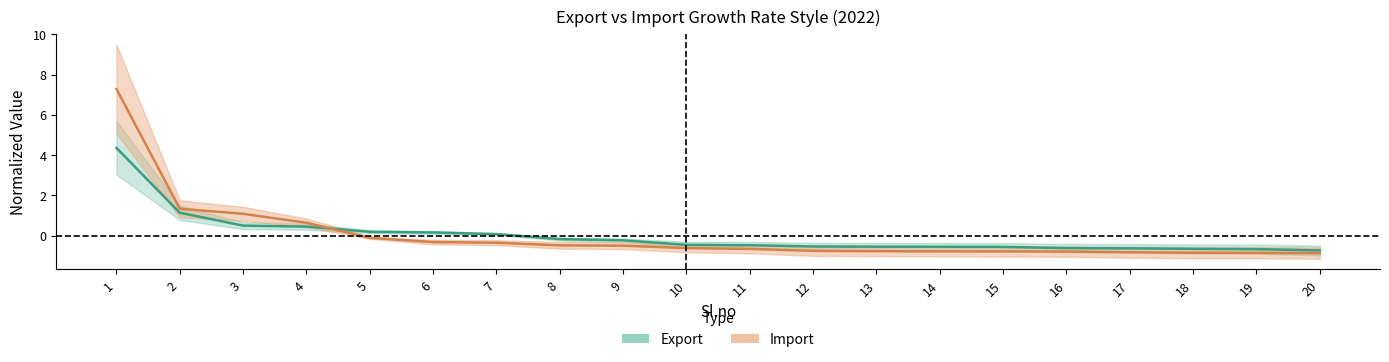

At which label is Import closest to 3?

2